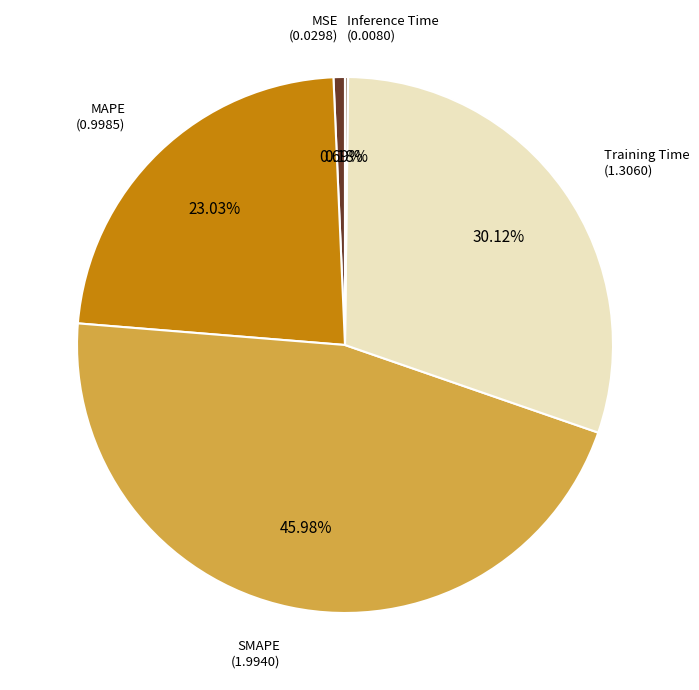

Do MAPE and SMAPE together represent more than half of the pie?

Yes